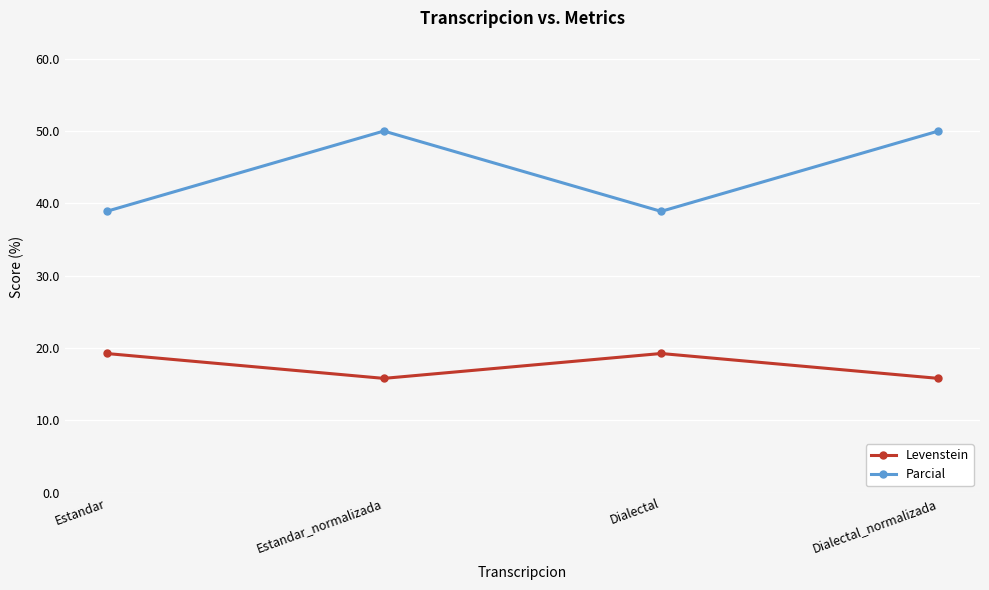

What is the spread (max minus min) of values at Estandar_normalizada?

34.2